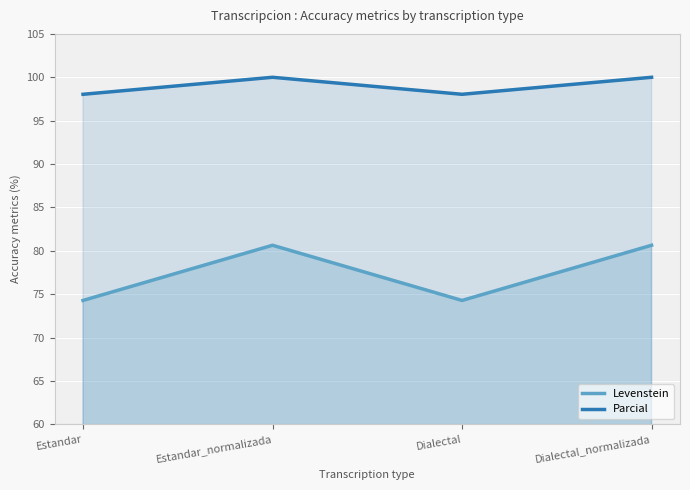

The Levenstein series shows 74.3 at Estandar. True or false?

True